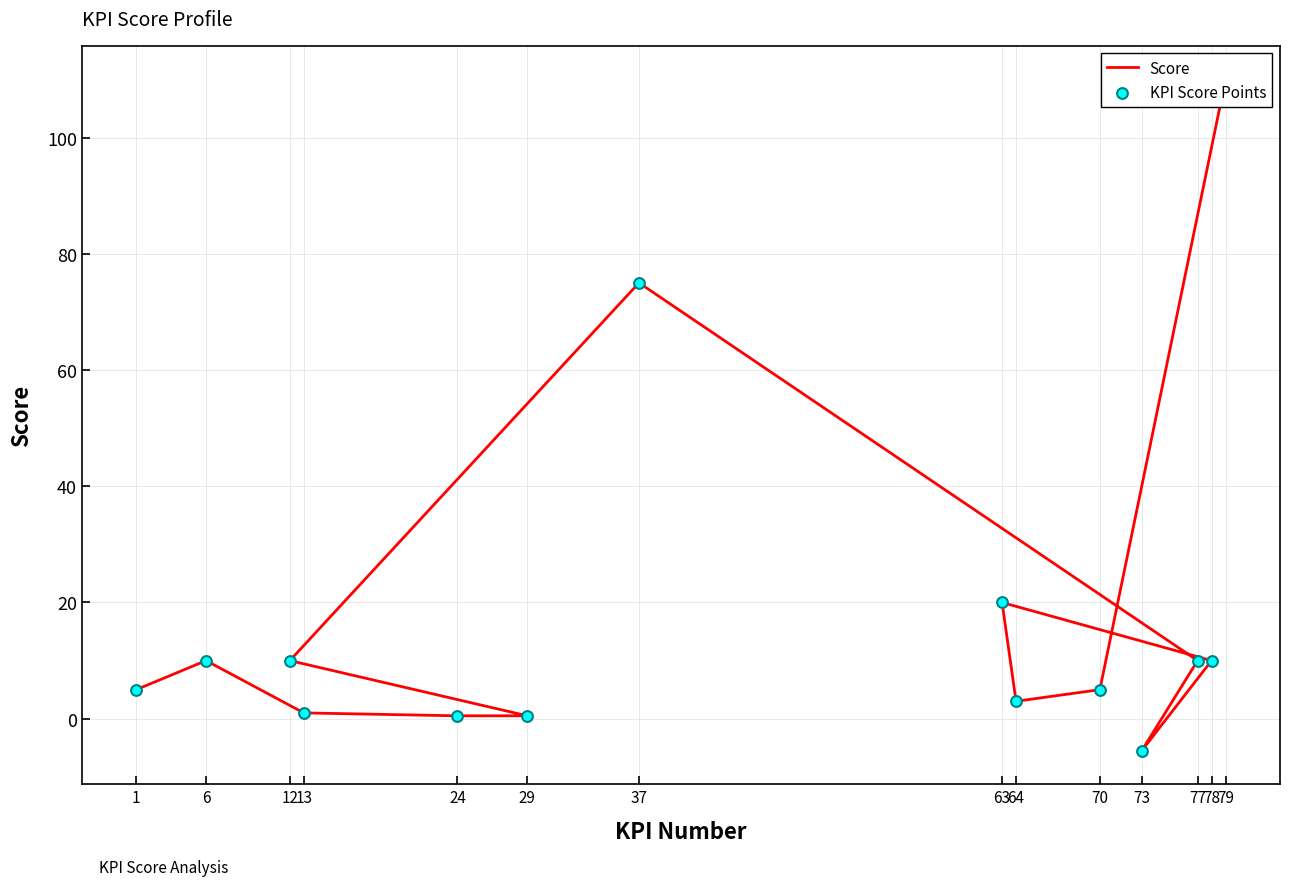

At which category is the sum across all series the highest?

79